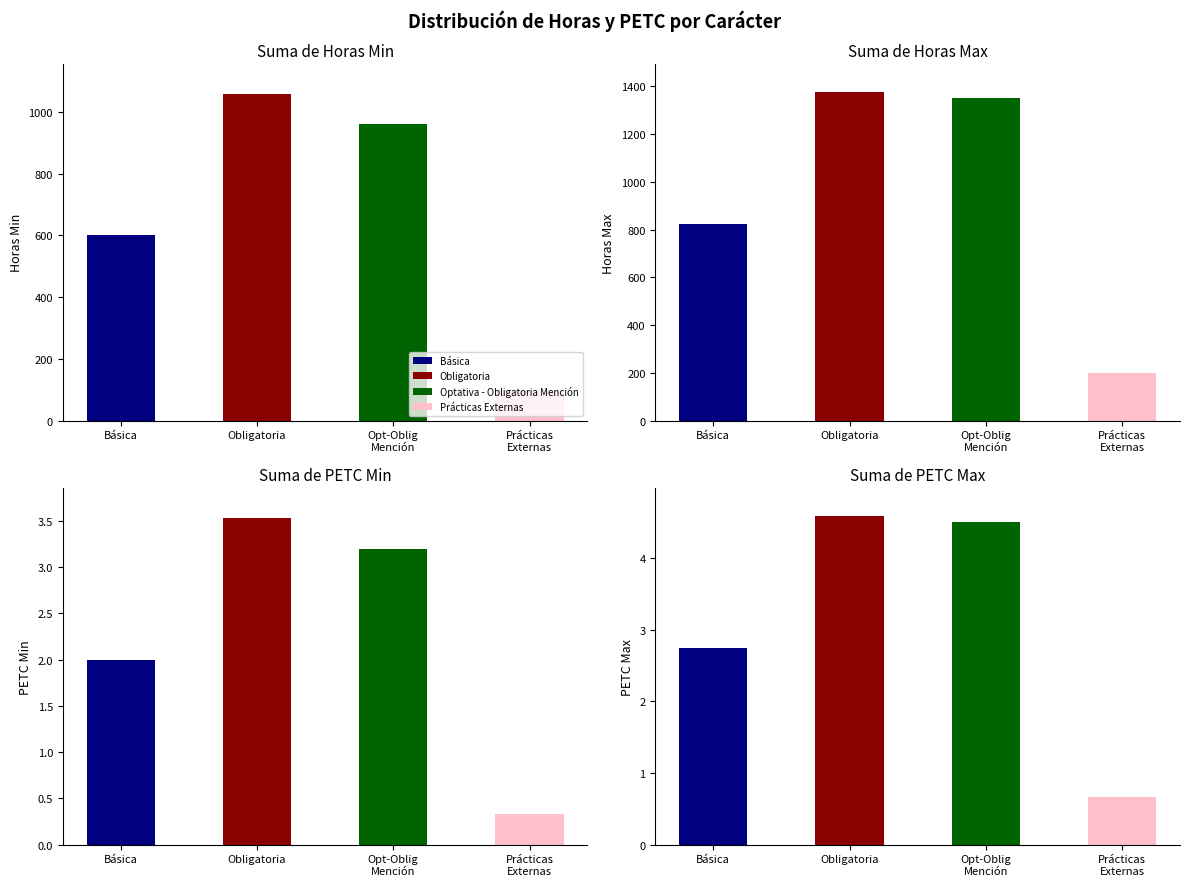

What is the sum of all Suma de Horas Max values?

3751.0